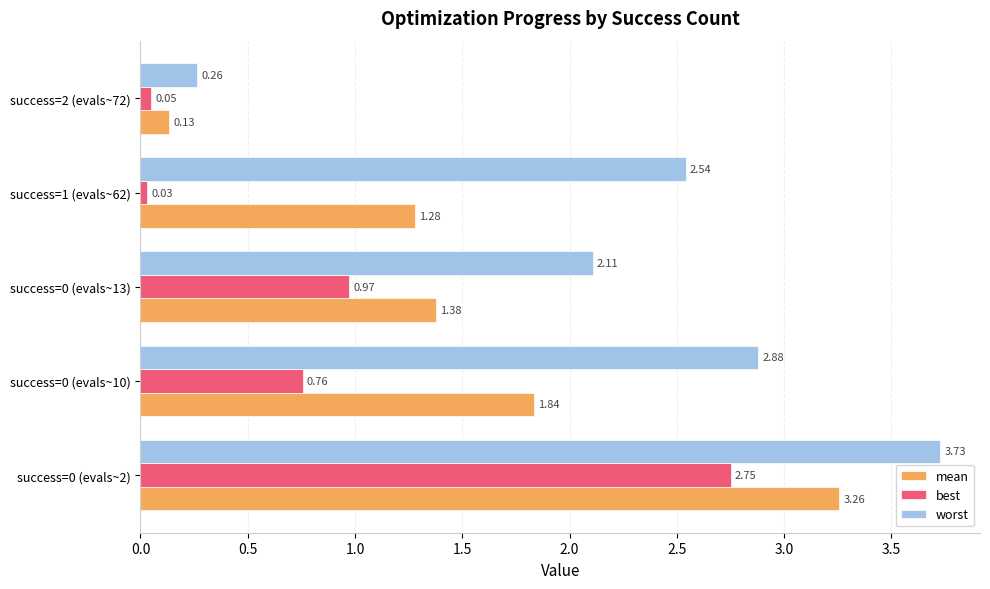

What is the difference between the mean values at success=0 (evals~13) and success=0 (evals~2)?

1.9